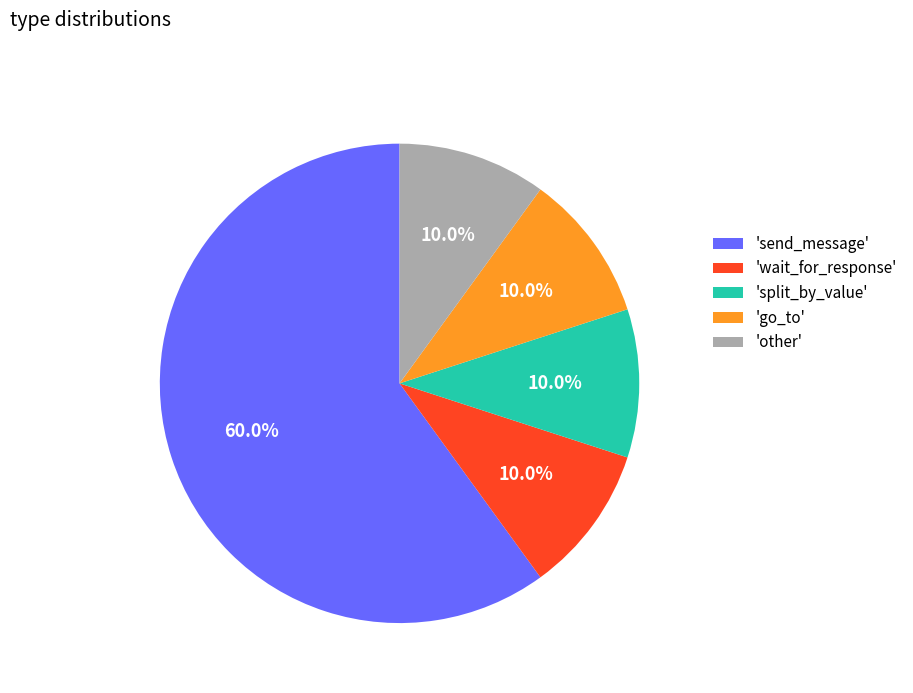

What is the majority slice?

'send_message'